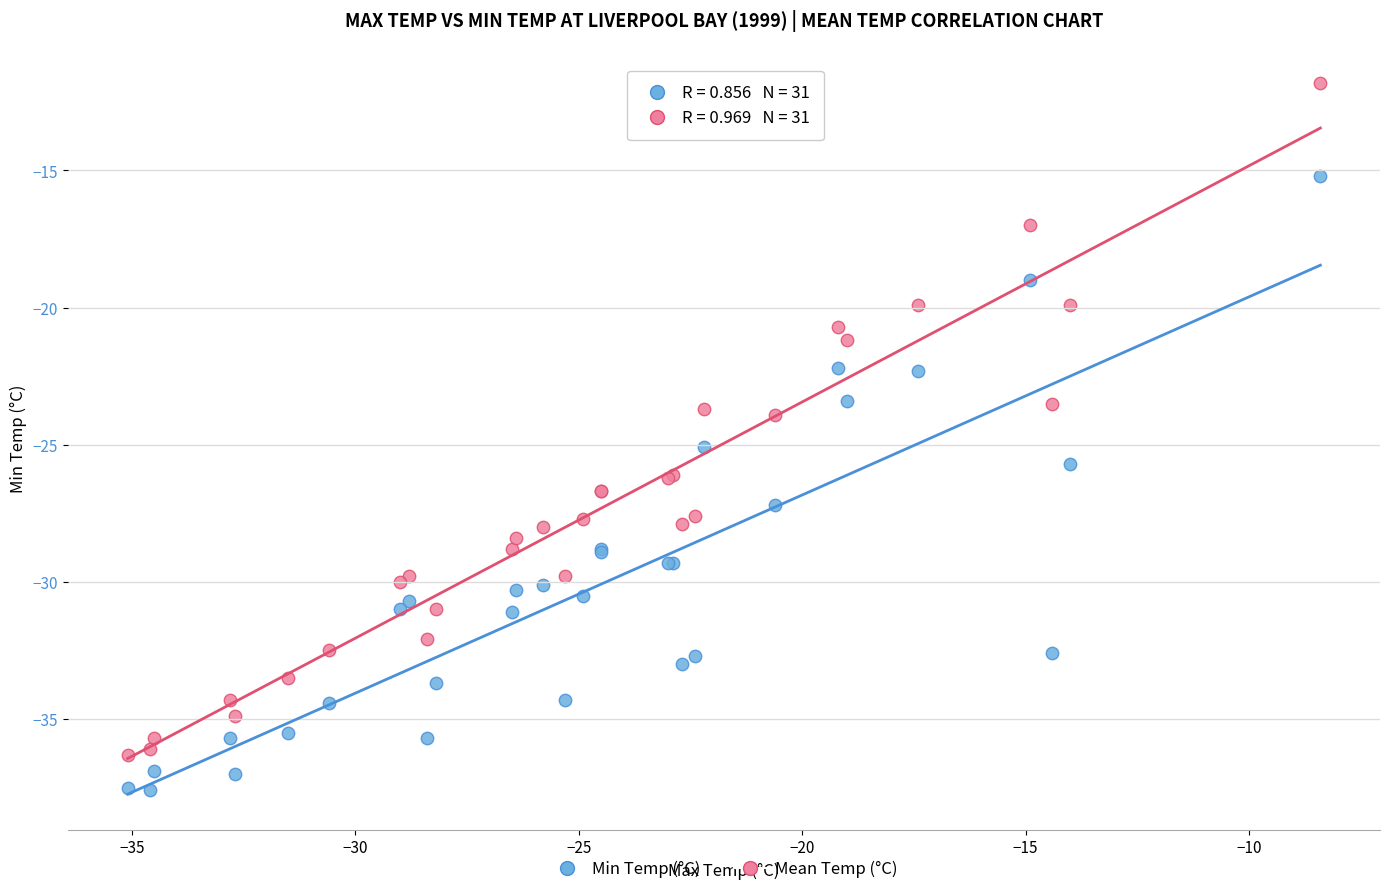

What is the X range (max minus min) for the scatter plot?

26.7